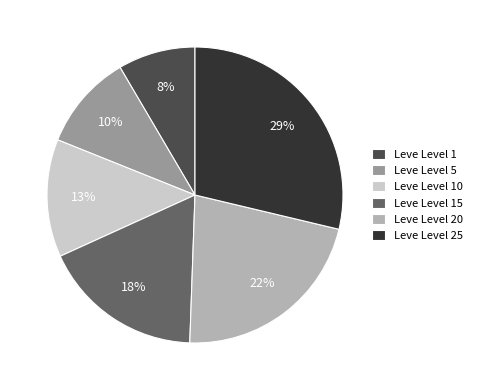

Does Leve Level 25 represent more than half of the total?

No